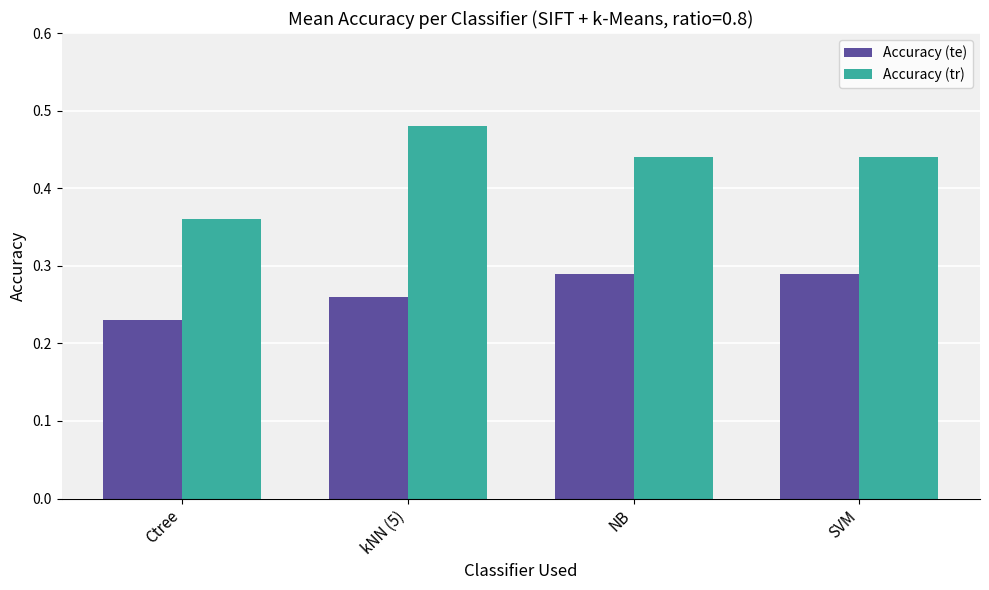

Which series has the widest spread of values?

Accuracy (tr)